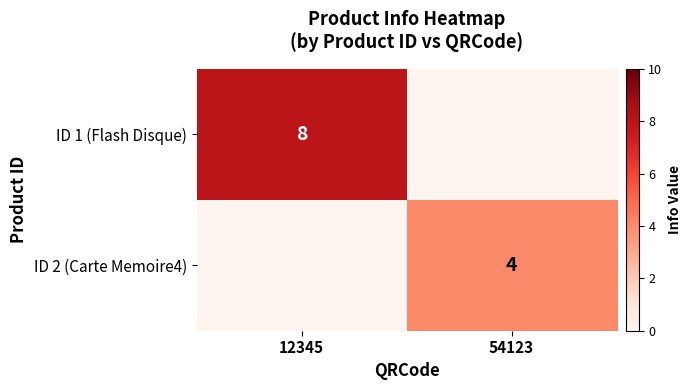

At which category is the sum across all series the highest?

12345